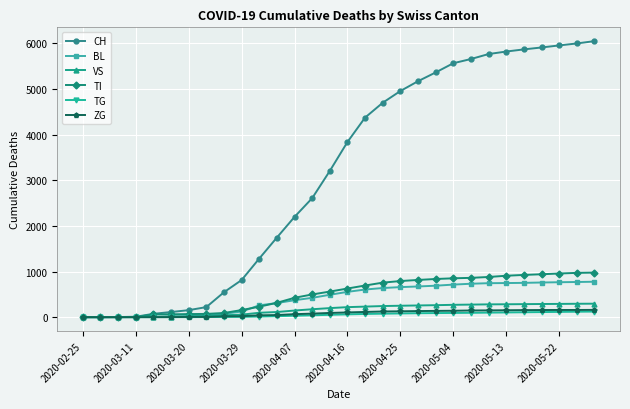

Which series has the largest range (max minus min)?

CH